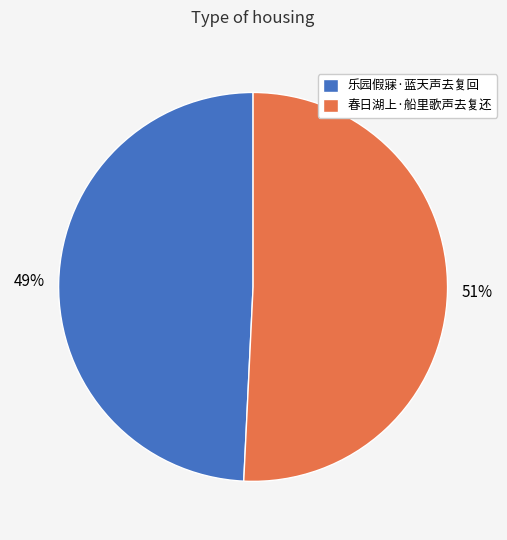

What is the largest slice in the pie chart?

春日湖上·船里歌声去复还